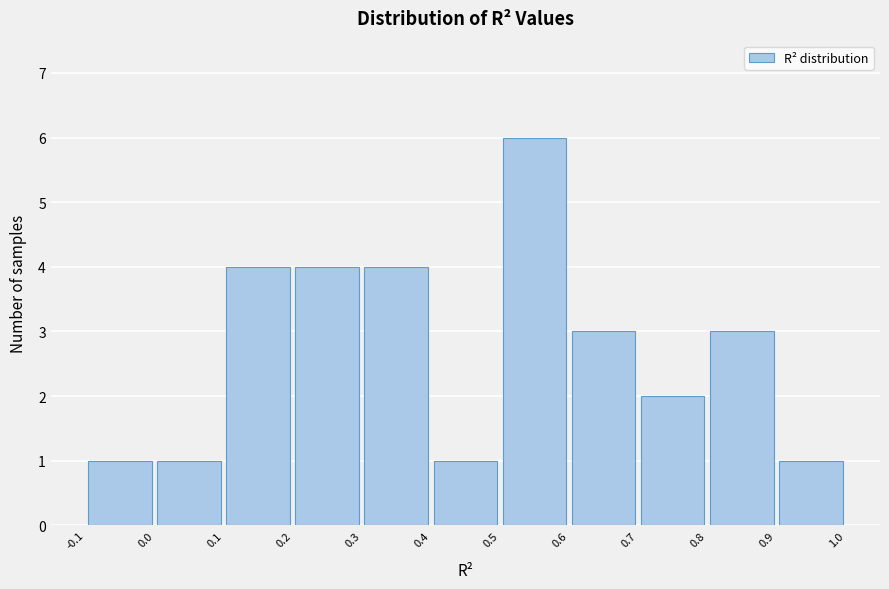

How tall is the bar that spans 0.1 to 0.2 on the x-axis? The values are not printed on the chart, so give them approximately, as read against the axis.

4